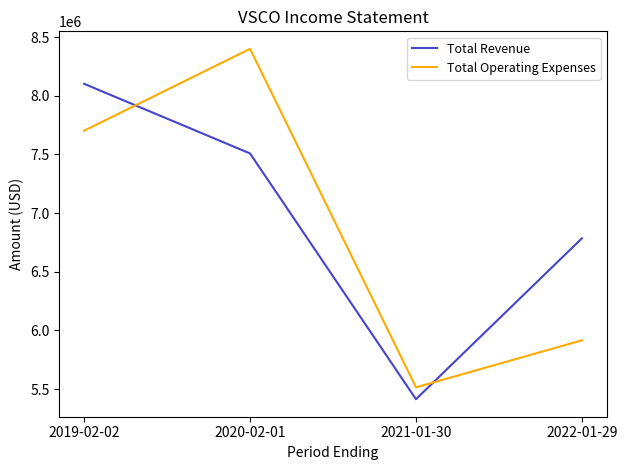

True or false: Total Operating Expenses has more than 1 points higher than both neighbors.

False